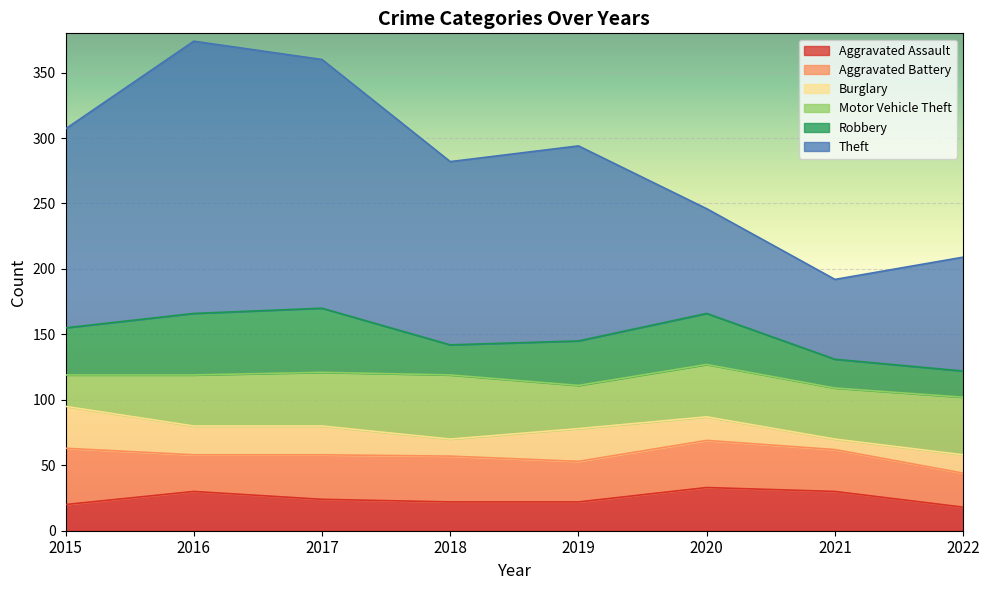

Reading left to right, transcribe all the data shown in this chart.

Aggravated Assault: 20	30	24	22	22	33	30	18
Aggravated Battery: 43	28	34	35	31	36	32	26
Burglary: 32	22	22	13	25	18	8	14
Motor Vehicle Theft: 24	39	41	49	33	40	39	44
Robbery: 36	47	49	23	34	39	22	20
Theft: 152	208	190	140	149	80	61	87